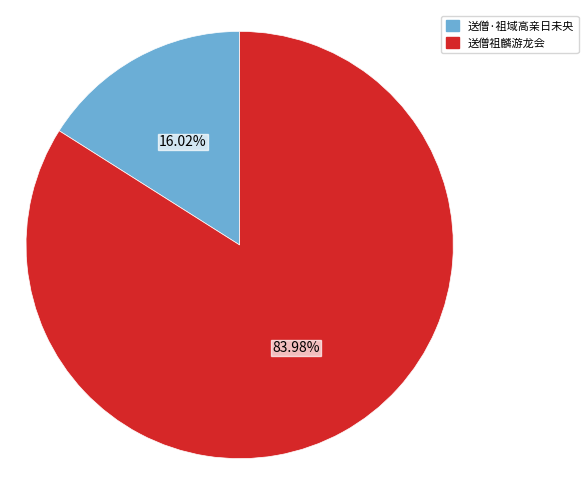

The 送僧·祖域高亲日未央 slice represents 16% of the pie. True or false?

True